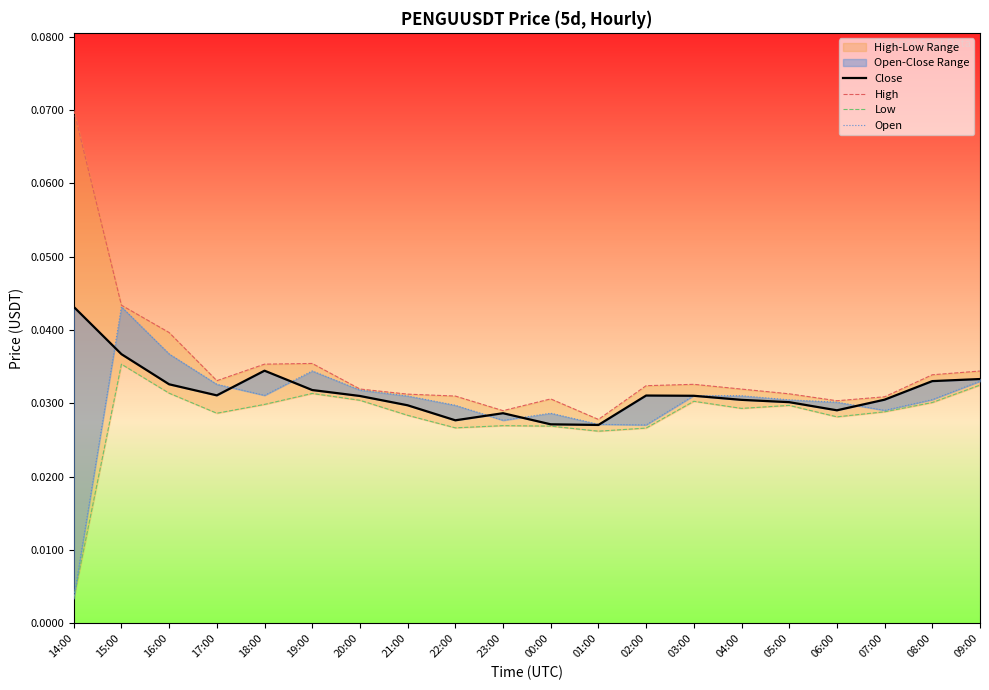

Count the number of data series in this chart.

4